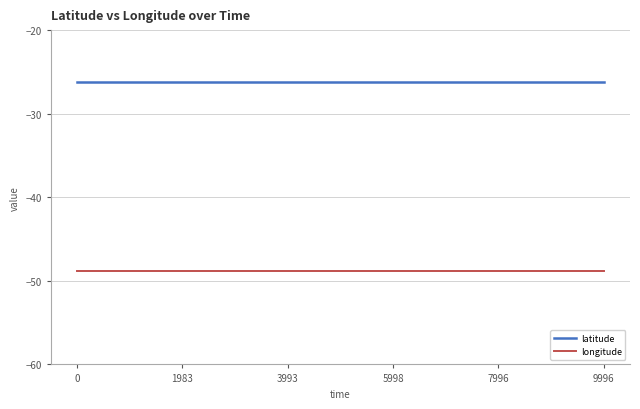

List the series in order of their peak value, highest first.

latitude, longitude